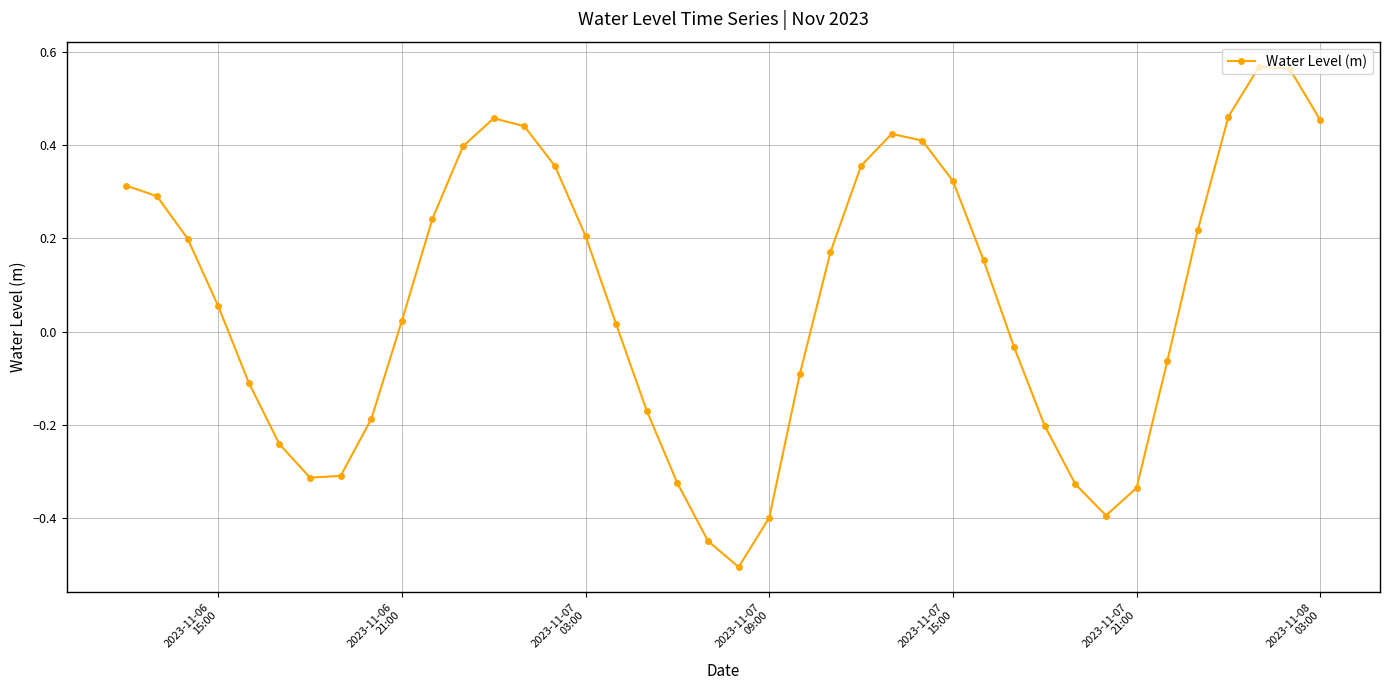

How many values exceed 0?

23